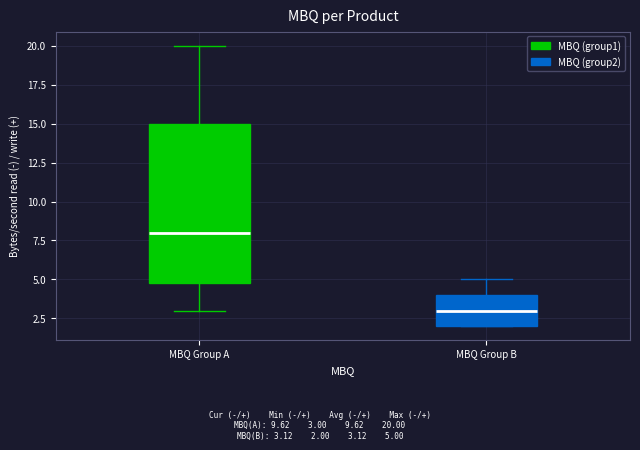

Reading left to right, transcribe this box plot: for each box, give where its median line is, the range the box spans, and where its two whiskers end, as read against the y-axis. The values are not printed on the chart, so give them approximately, as read against the axis.

MBQ Group A: median 8, box 5 to 15, whiskers 3 to 20
MBQ Group B: median 3, box 2 to 4, whiskers 2 to 5